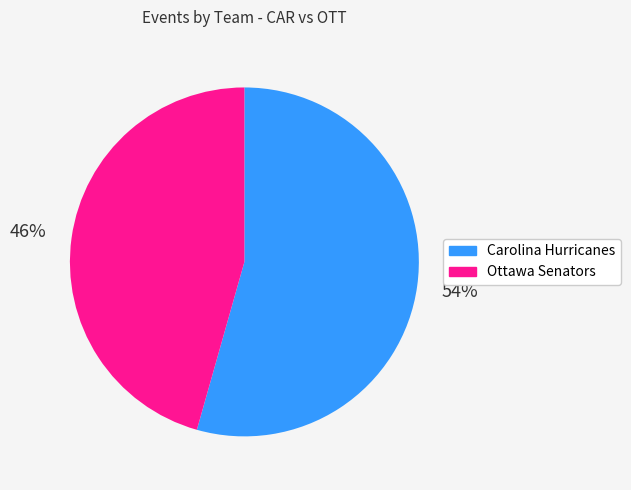

Does Carolina Hurricanes account for over 50% of the chart?

Yes